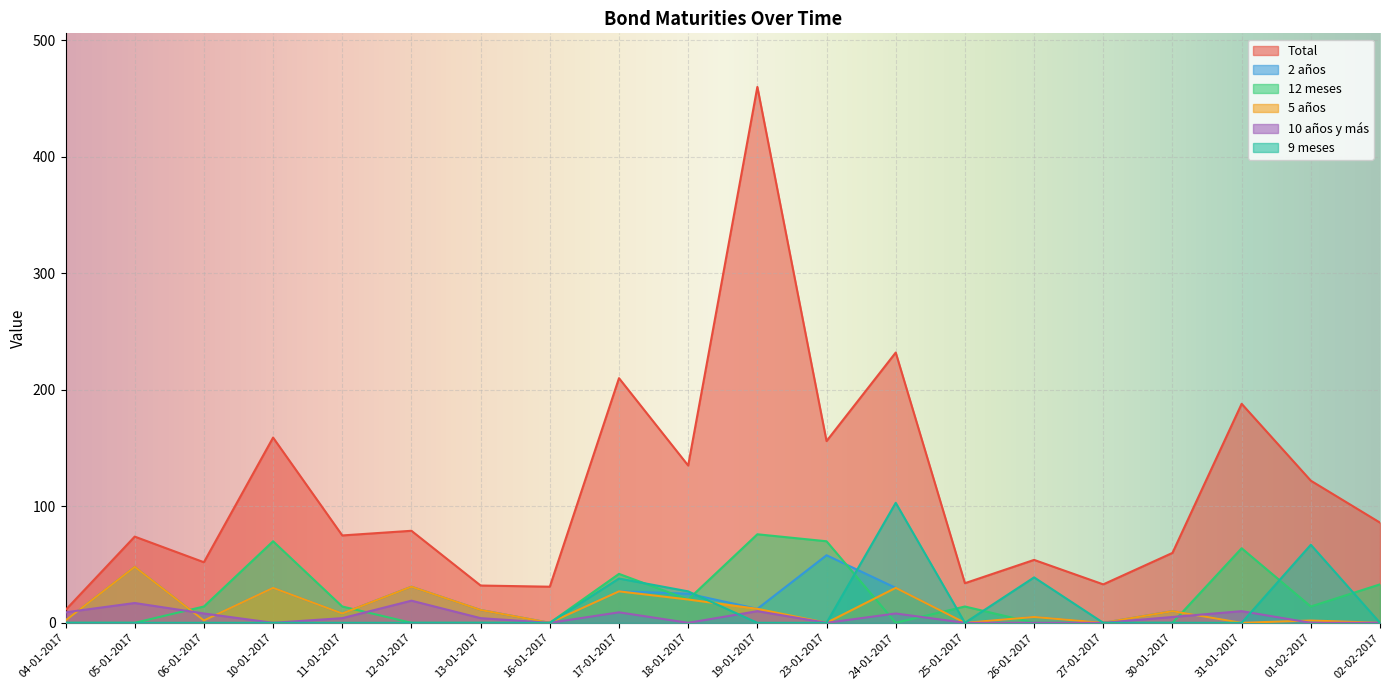

Which series has the largest range (max minus min)?

Total